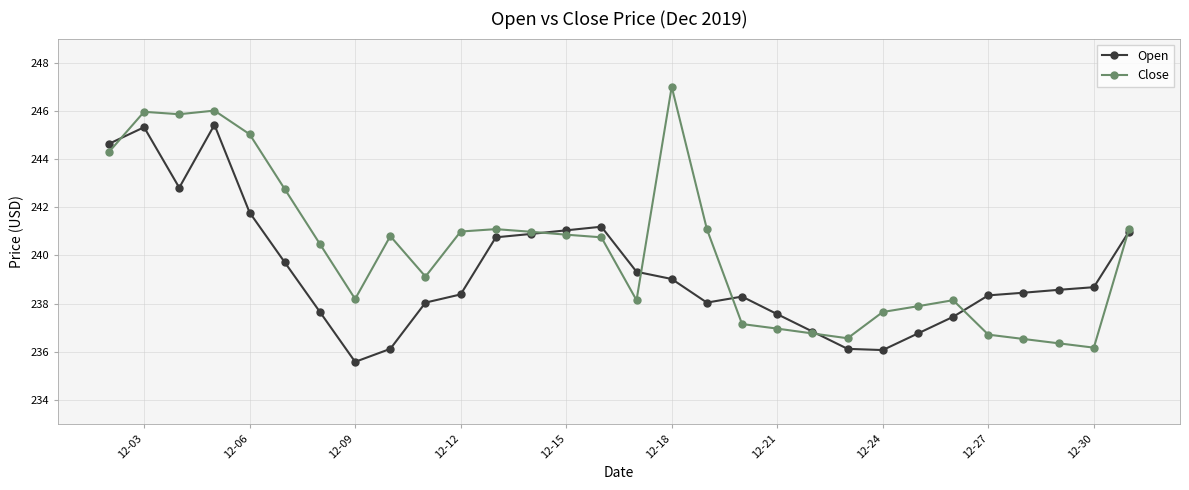

What is the value of the Close point at the 27th from the left?

236.5